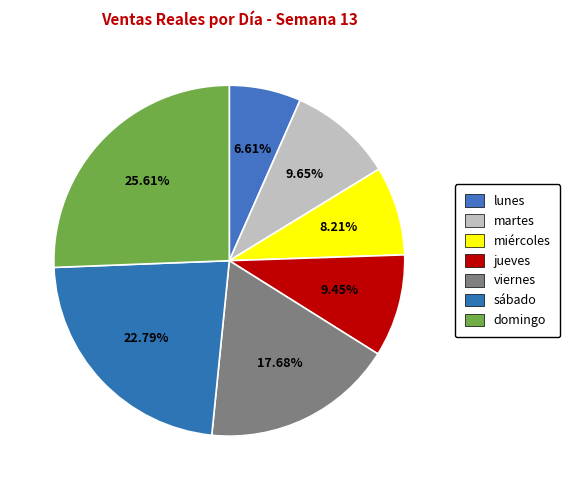

To the nearest percent, what percentage of the pie is jueves?

9%